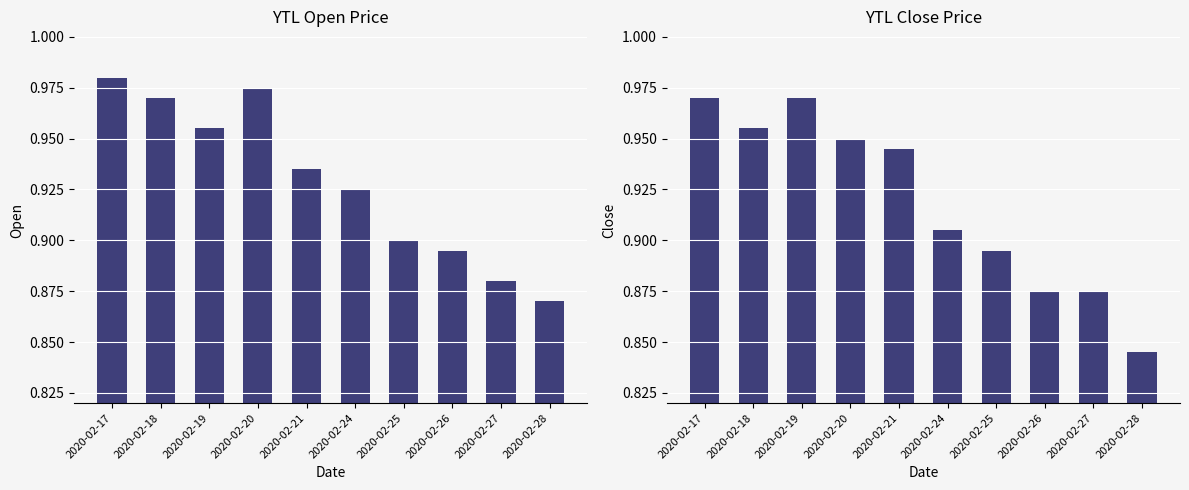

Which has a higher value, 2020-02-27 or 2020-02-17?

2020-02-17